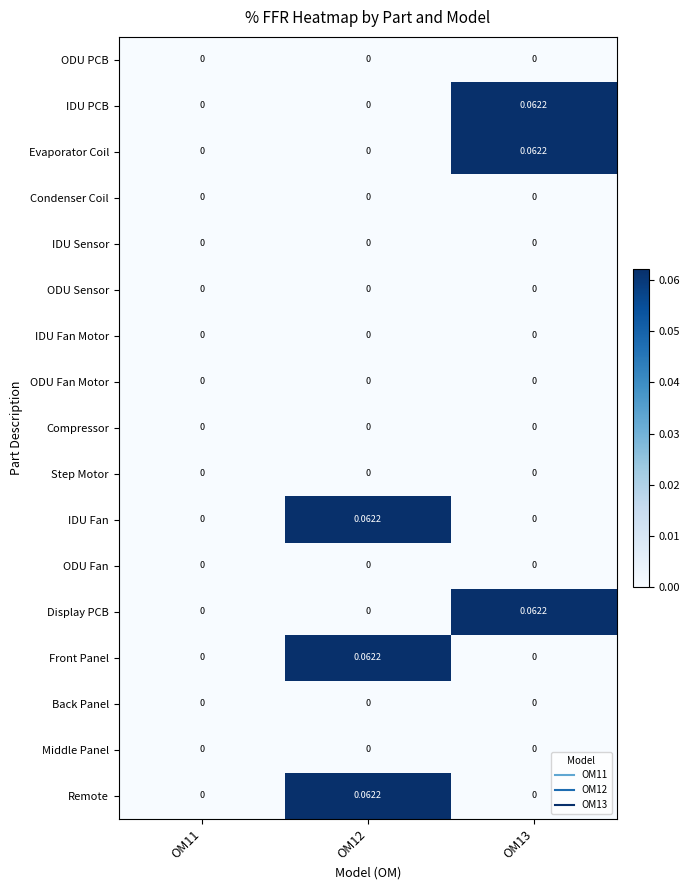

Reading left to right, list all the values displayed in this chart.

ODU PCB: OM11=0.0	OM12=0.0	OM13=0.0
IDU PCB: OM11=0.0	OM12=0.0	OM13=0.1
Evaporator Coil: OM11=0.0	OM12=0.0	OM13=0.1
Condenser Coil: OM11=0.0	OM12=0.0	OM13=0.0
IDU Sensor: OM11=0.0	OM12=0.0	OM13=0.0
ODU Sensor: OM11=0.0	OM12=0.0	OM13=0.0
IDU Fan Motor: OM11=0.0	OM12=0.0	OM13=0.0
ODU Fan Motor: OM11=0.0	OM12=0.0	OM13=0.0
Compressor: OM11=0.0	OM12=0.0	OM13=0.0
Step Motor: OM11=0.0	OM12=0.0	OM13=0.0
IDU Fan: OM11=0.0	OM12=0.1	OM13=0.0
ODU Fan: OM11=0.0	OM12=0.0	OM13=0.0
Display PCB: OM11=0.0	OM12=0.0	OM13=0.1
Front Panel: OM11=0.0	OM12=0.1	OM13=0.0
Back Panel: OM11=0.0	OM12=0.0	OM13=0.0
Middle Panel: OM11=0.0	OM12=0.0	OM13=0.0
Remote: OM11=0.0	OM12=0.1	OM13=0.0